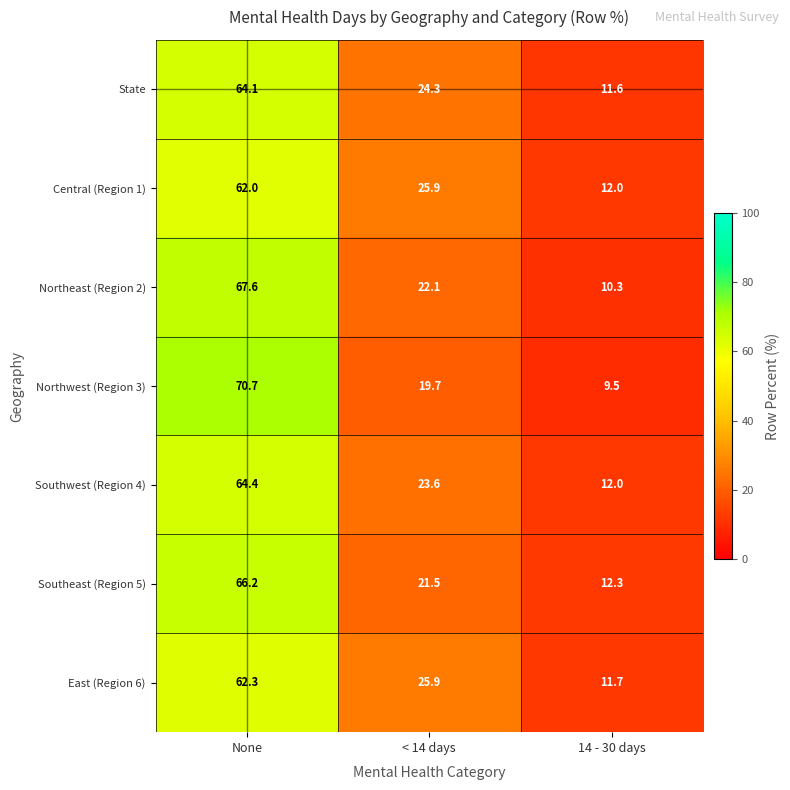

How many distinct data groups are displayed?

7